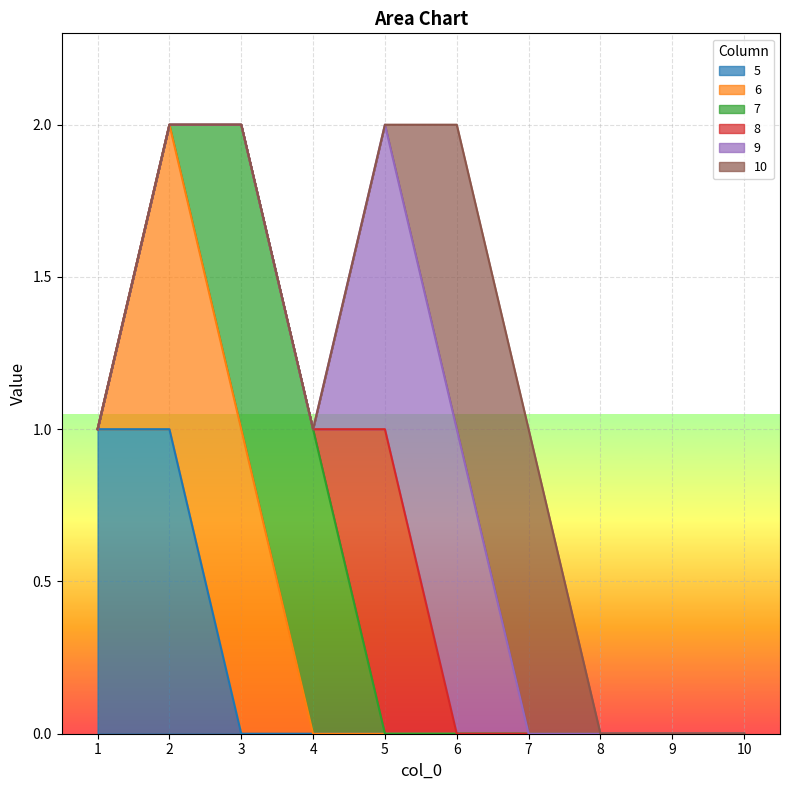

What is the maximum value for 7?

1